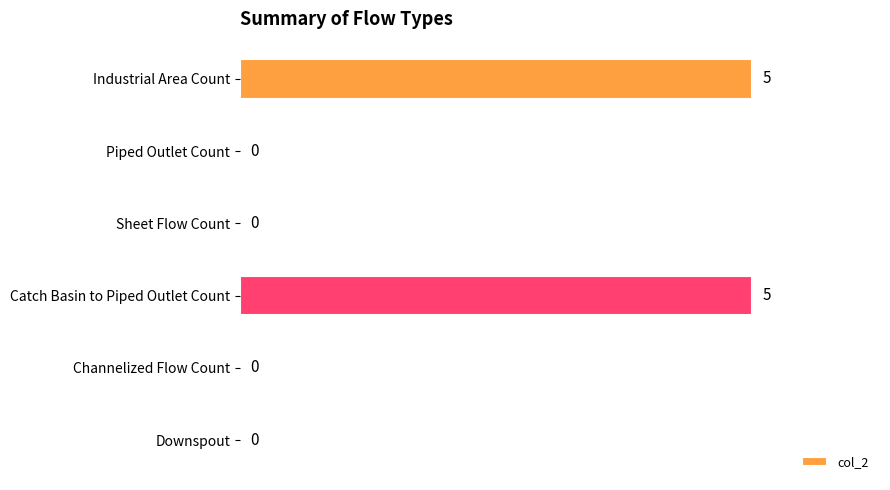

Reading top to bottom, list all the values displayed in this chart.

Industrial Area Count=5	Piped Outlet Count=0	Sheet Flow Count=0	Catch Basin to Piped Outlet Count=5	Channelized Flow Count=0	Downspout=0